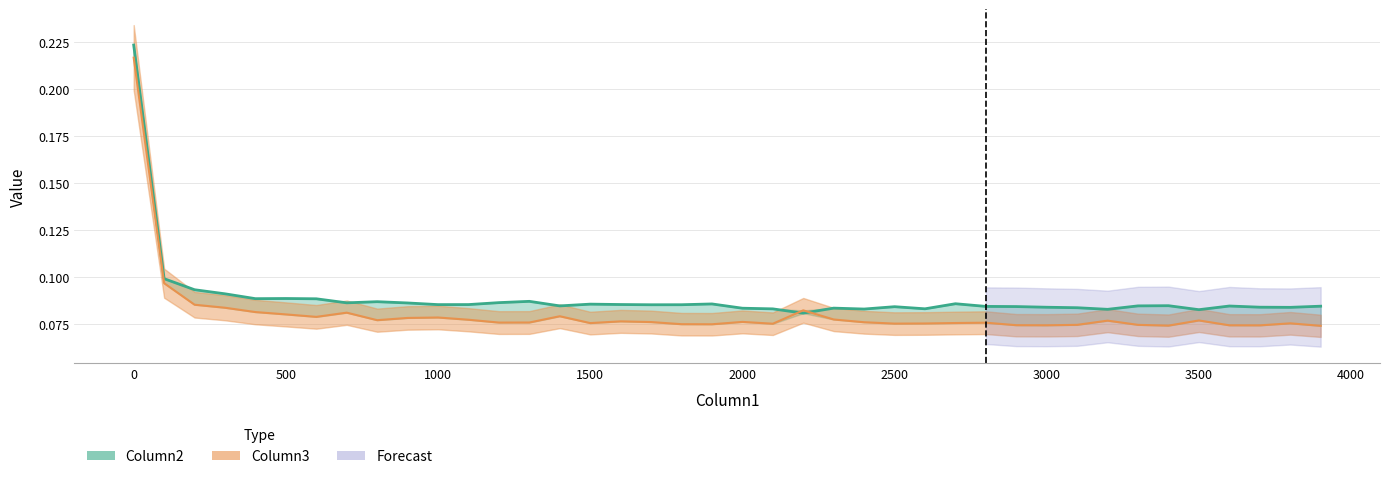

Which series has the largest range (max minus min)?

Column3